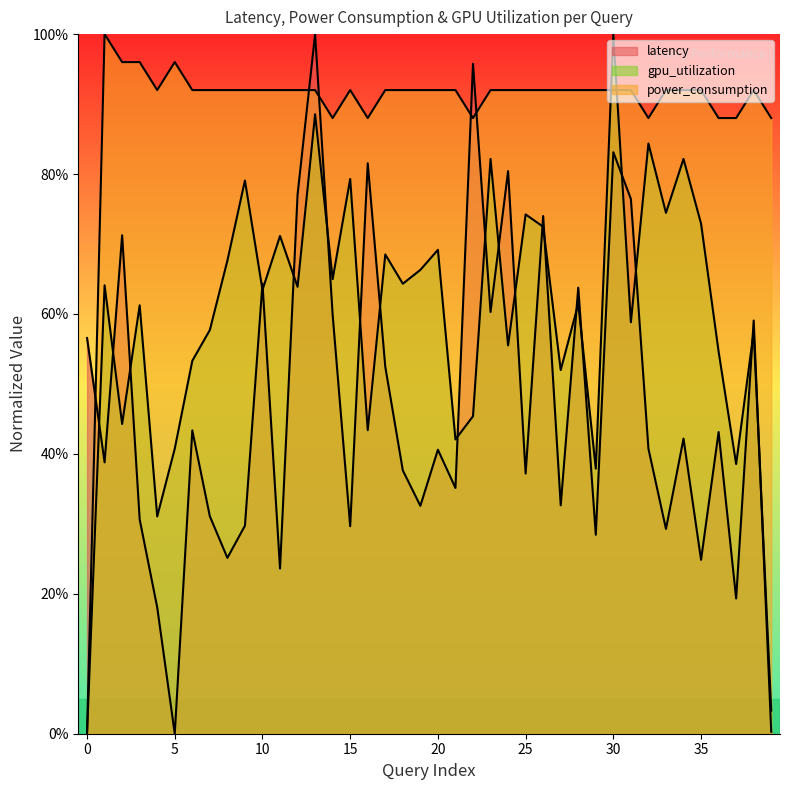

Reading left to right, what are all the values shown in this chart?

latency: 0=56.6	1=38.8	2=71.3	3=30.6	4=18.1	5=0.0	6=43.4	7=31.1	8=25.1	9=29.7	10=64.4	11=23.6	12=77.1	13=100.0	14=59.9	15=29.7	16=81.5	17=52.4	18=37.6	19=32.6	20=40.6	21=35.1	22=95.8	23=60.3	24=80.4	25=37.2	26=74.0	27=32.6	28=63.8	29=28.4	30=83.1	31=76.4	32=40.7	33=29.3	34=42.2	35=24.9	36=43.1	37=19.3	38=59.1	39=0.3
power_consumption: 0=0.0	1=100.0	2=96.0	3=96.0	4=92.0	5=96.0	6=92.0	7=92.0	8=92.0	9=92.0	10=92.0	11=92.0	12=92.0	13=92.0	14=88.0	15=92.0	16=88.0	17=92.0	18=92.0	19=92.0	20=92.0	21=92.0	22=88.0	23=92.0	24=92.0	25=92.0	26=92.0	27=92.0	28=92.0	29=92.0	30=92.0	31=92.0	32=88.0	33=92.0	34=92.0	35=92.0	36=88.0	37=88.0	38=92.0	39=88.0
gpu_utilization: 0=0.0	1=64.1	2=44.3	3=61.2	4=31.1	5=40.7	6=53.3	7=57.7	8=67.6	9=79.1	10=63.4	11=71.1	12=63.9	13=88.5	14=65.0	15=79.3	16=43.4	17=68.5	18=64.3	19=66.3	20=69.2	21=42.1	22=45.4	23=82.2	24=55.5	25=74.2	26=72.5	27=52.0	28=61.5	29=37.9	30=100.0	31=58.8	32=84.4	33=74.4	34=82.2	35=72.9	36=54.6	37=38.5	38=57.5	39=3.3